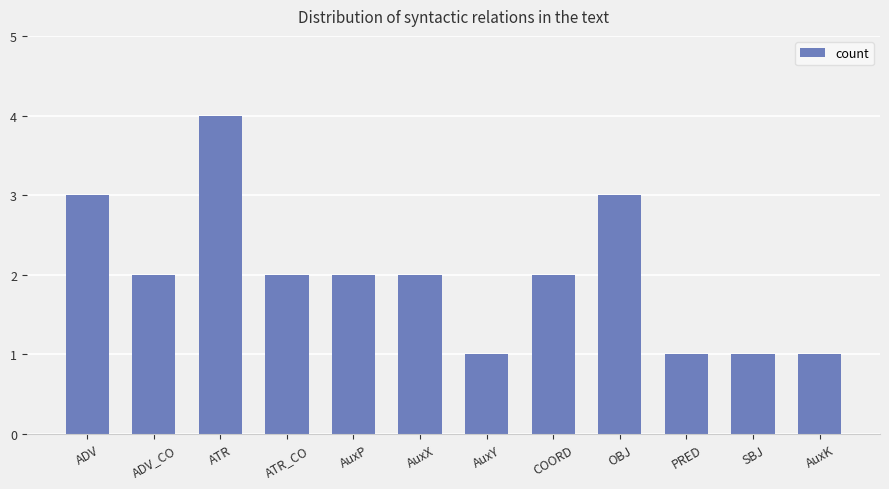

What is the sum of the values at AuxP and ATR_CO?

4